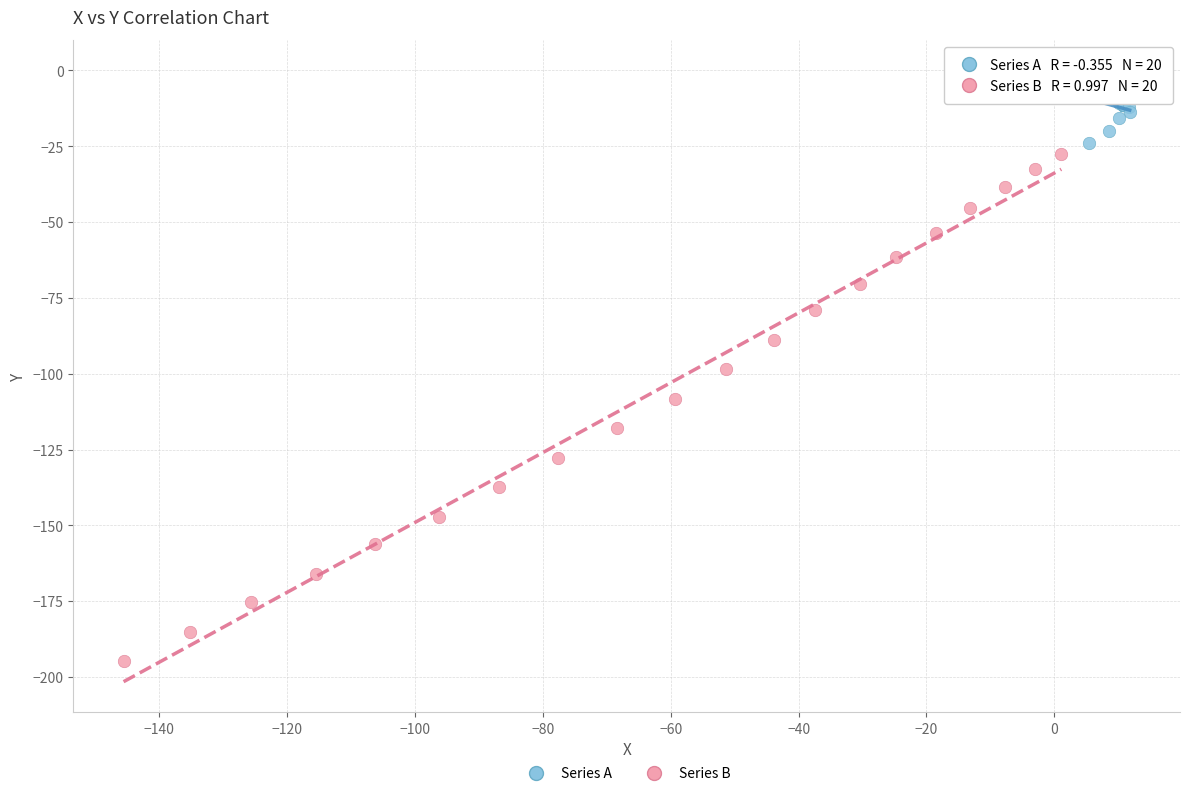

Which series reaches the maximum Y coordinate?

Series A